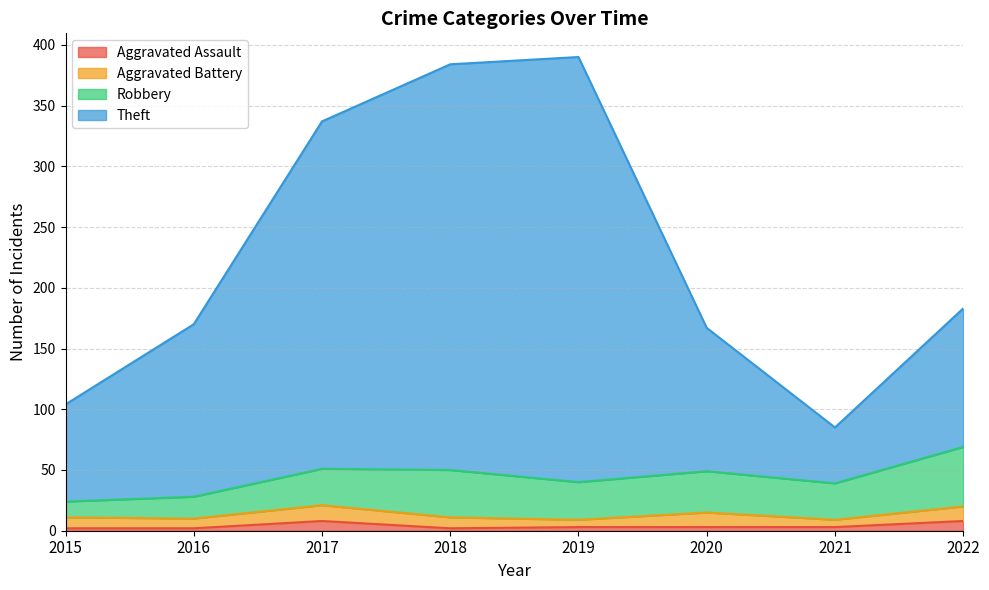

What is the average value of the Aggravated Assault series?

4